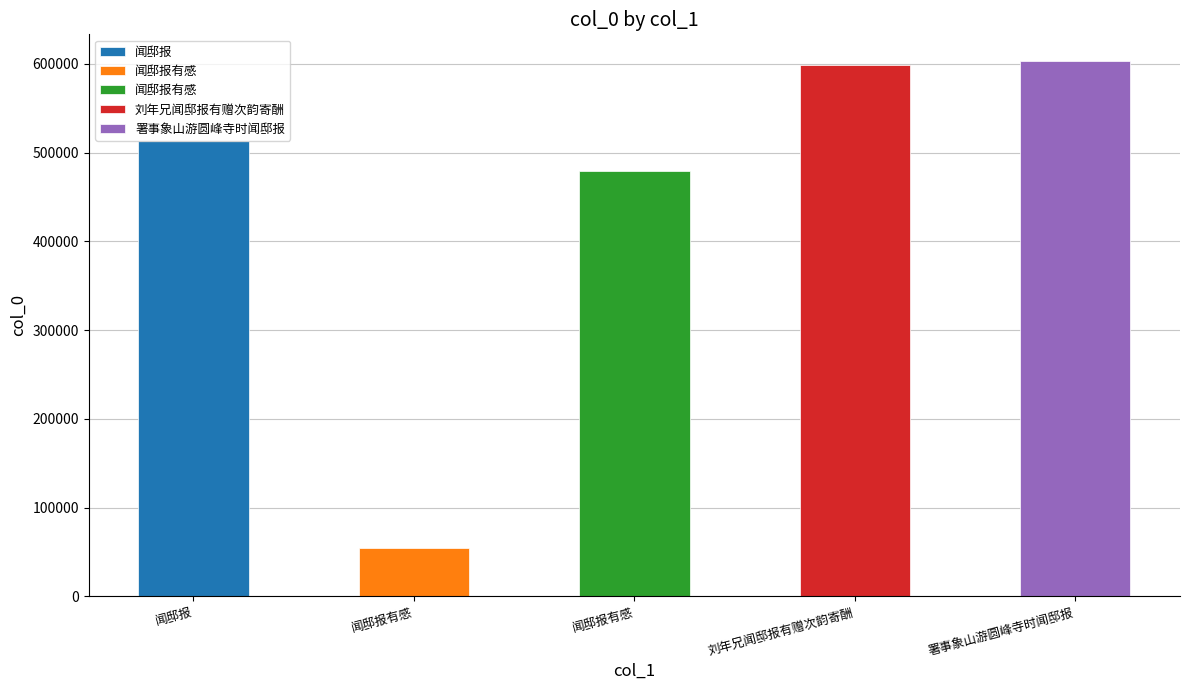

List the labels in order of value, smallest first.

闻邸报有感, 闻邸报有感, 闻邸报, 刘年兄闻邸报有赠次韵寄酬, 署事象山游圆峰寺时闻邸报